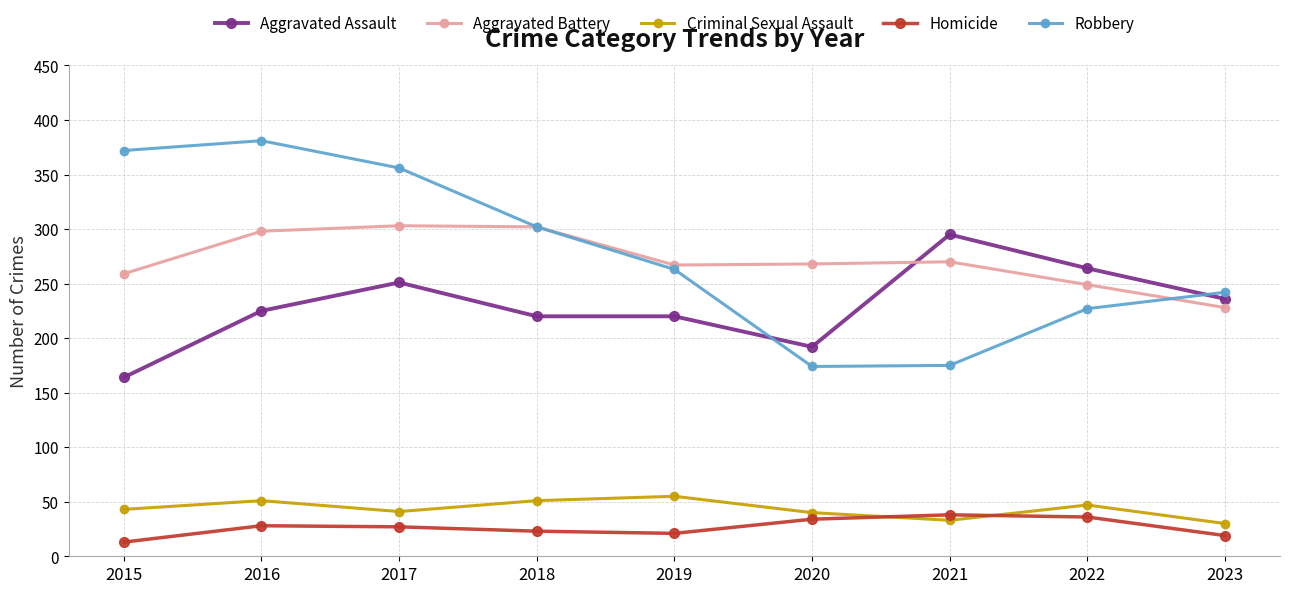

How many interior local valleys does the Aggravated Battery series have?

1